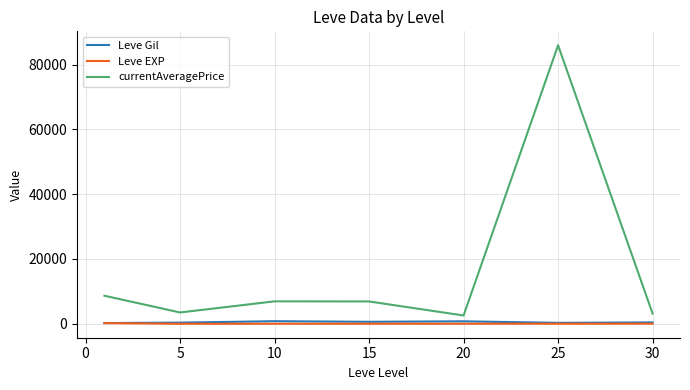

How many lines are shown in the chart?

3